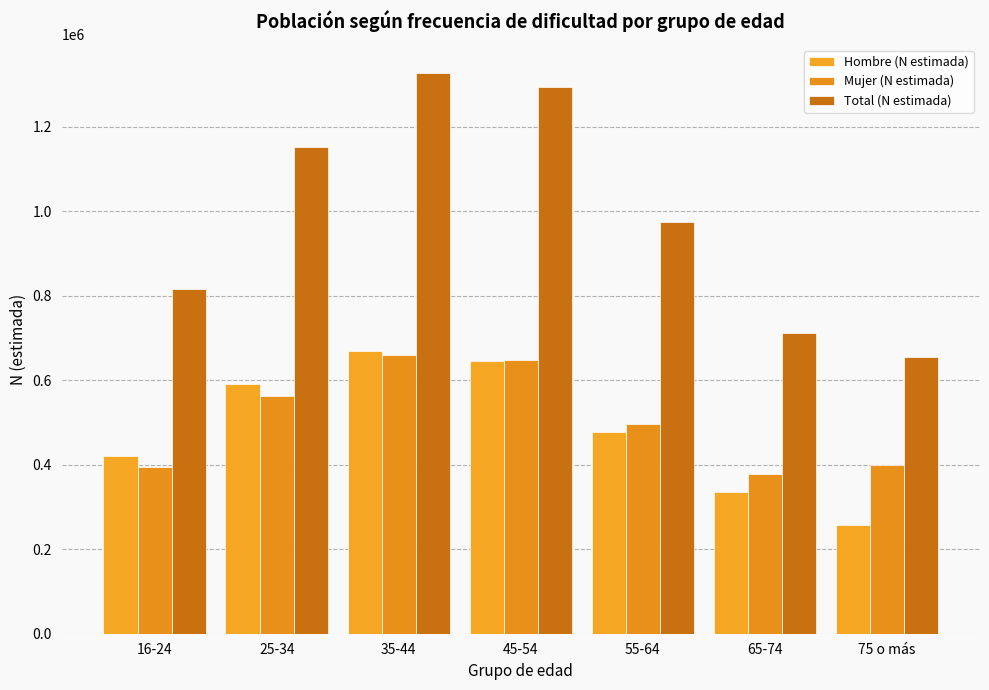

What is the label of the 4th bar from the right?

45-54